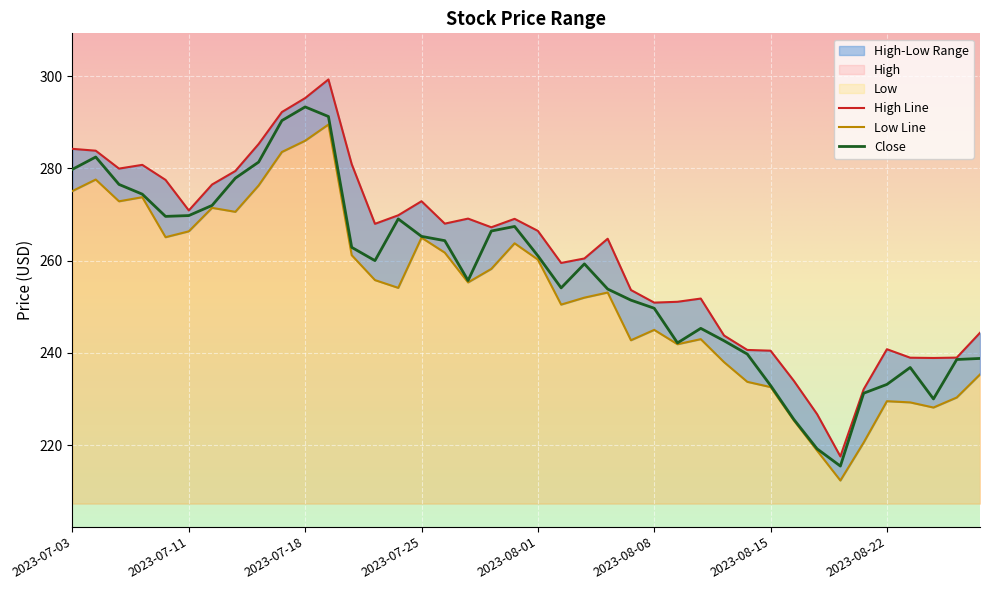

What is the minimum value for Close?

215.5